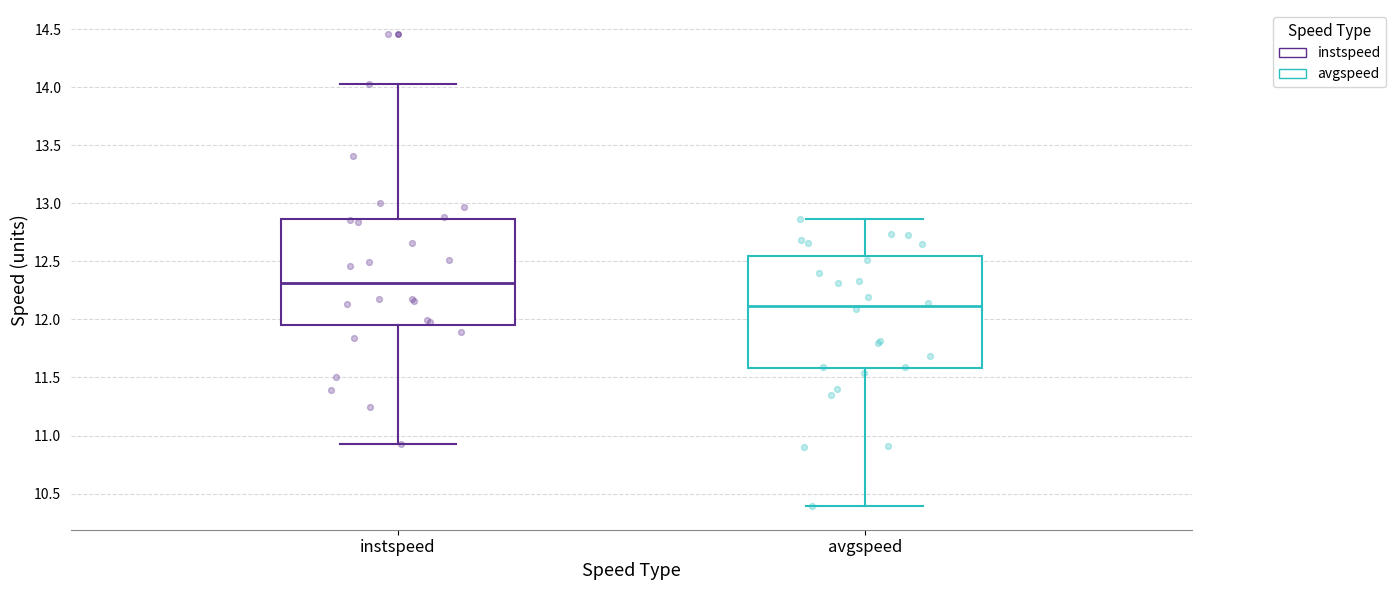

Which box's median line is the highest?

instspeed